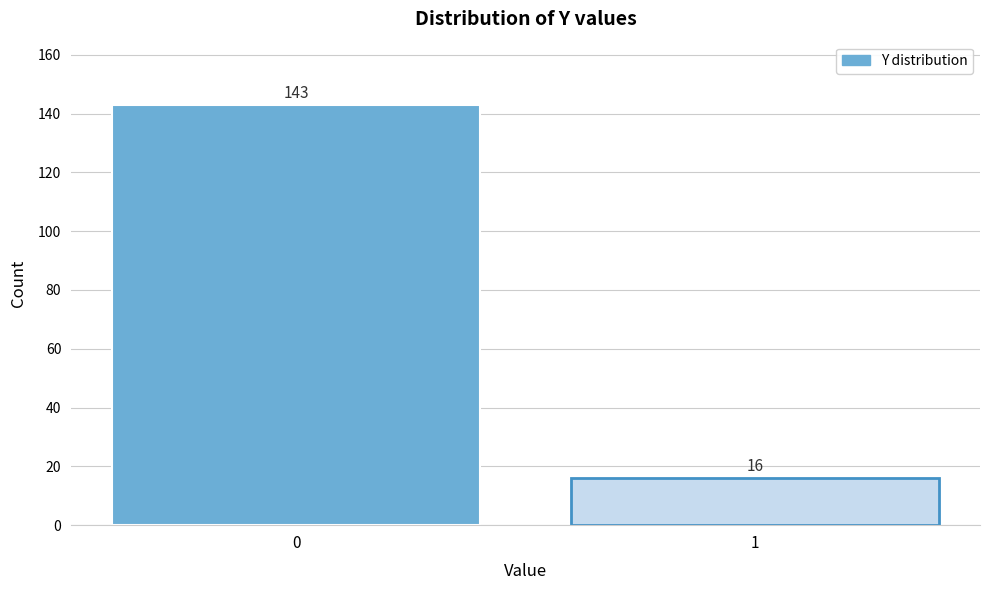

Reading right to left, what are all the values shown in this chart?

16	143